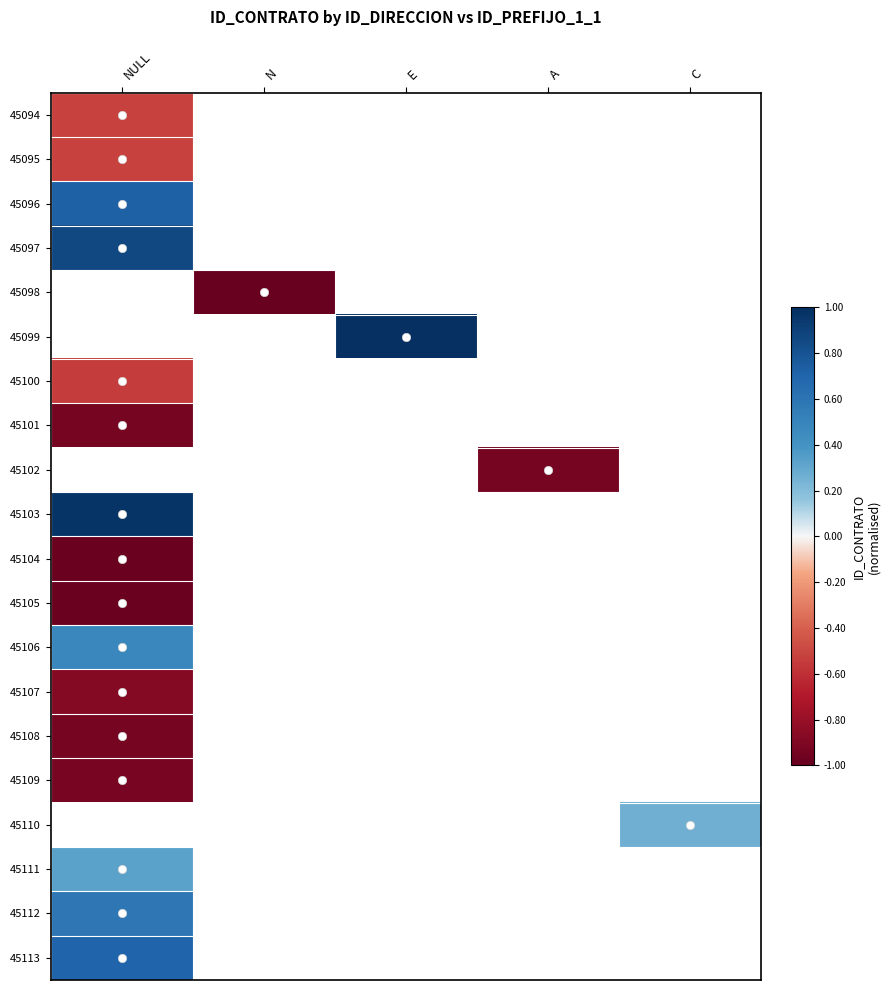

How many categories are shown in the chart?

5